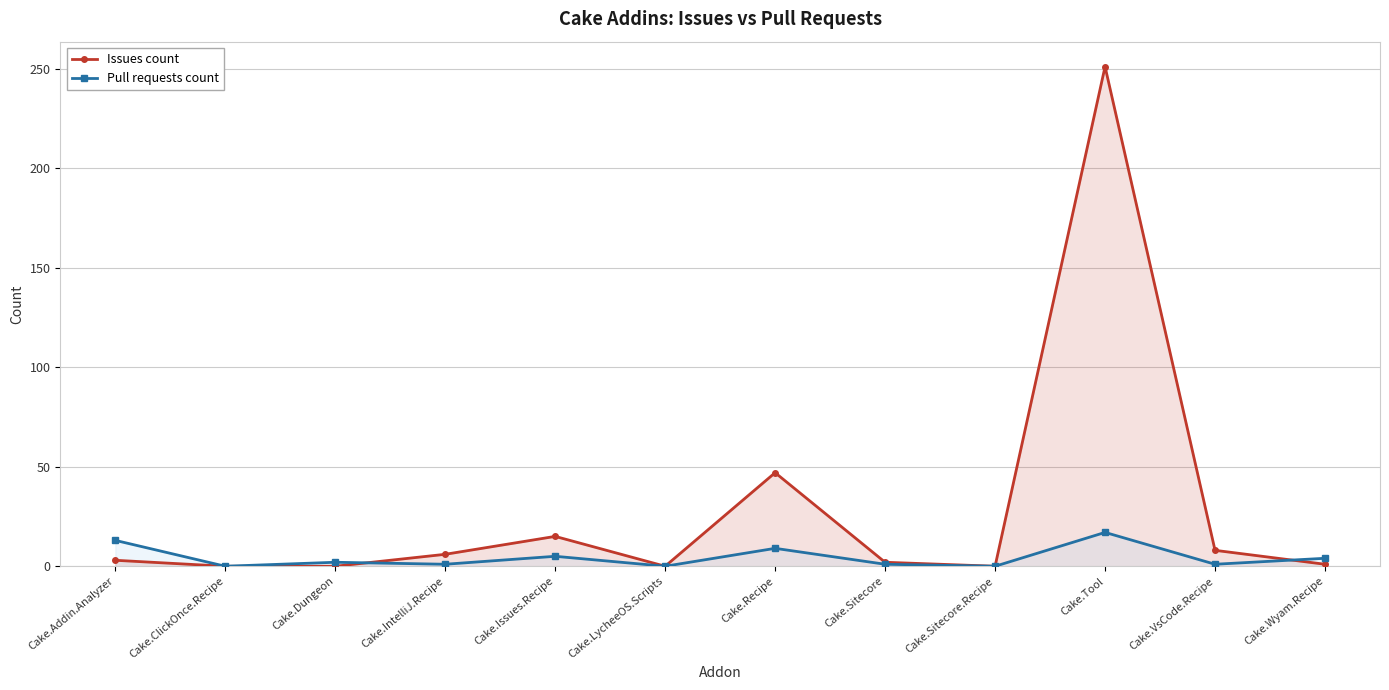

Reading left to right, extract all data points from this chart.

Issues count: Cake.Addin.Analyzer=3	Cake.ClickOnce.Recipe=0	Cake.Dungeon=0	Cake.IntelliJ.Recipe=6	Cake.Issues.Recipe=15	Cake.LycheeOS.Scripts=0	Cake.Recipe=47	Cake.Sitecore=2	Cake.Sitecore.Recipe=0	Cake.Tool=251	Cake.VsCode.Recipe=8	Cake.Wyam.Recipe=1
Pull requests count: Cake.Addin.Analyzer=13	Cake.ClickOnce.Recipe=0	Cake.Dungeon=2	Cake.IntelliJ.Recipe=1	Cake.Issues.Recipe=5	Cake.LycheeOS.Scripts=0	Cake.Recipe=9	Cake.Sitecore=1	Cake.Sitecore.Recipe=0	Cake.Tool=17	Cake.VsCode.Recipe=1	Cake.Wyam.Recipe=4